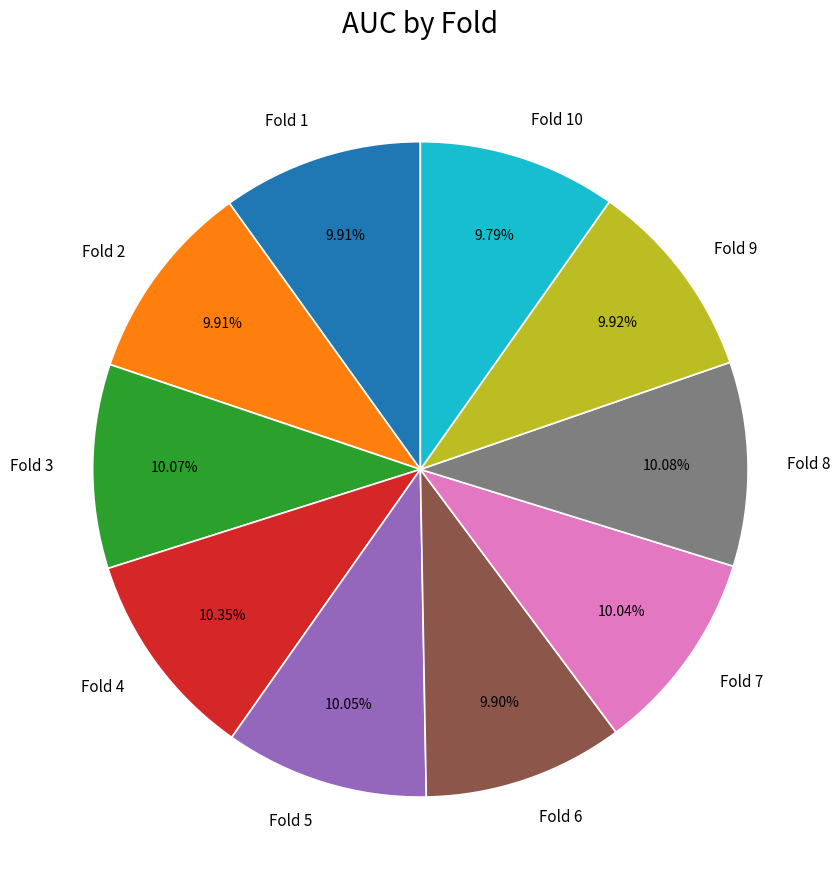

Do Fold 10 and Fold 4 together represent more than half of the pie?

No